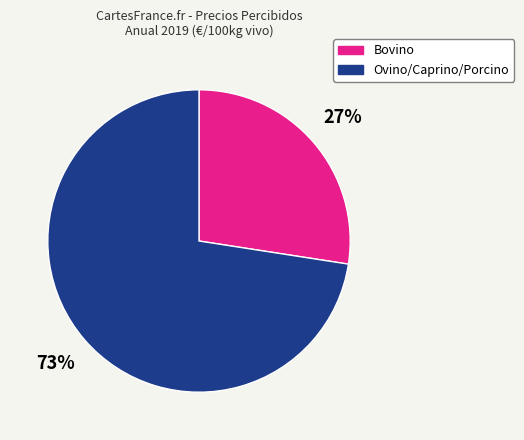

Is there a majority slice in this chart?

Yes